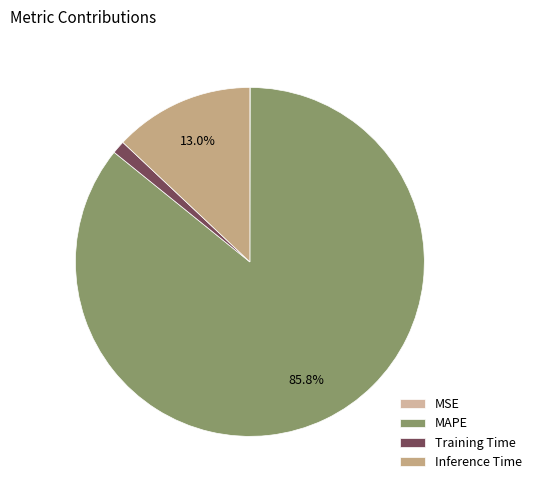

The MSE slice represents 0% of the pie. True or false?

True